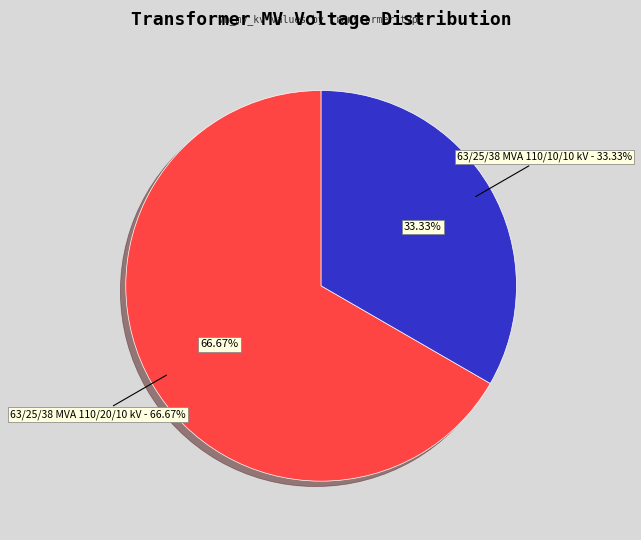

What is the total percentage of 63/25/38 MVA 110/20/10 kV and 63/25/38 MVA 110/10/10 kV?

100.0%